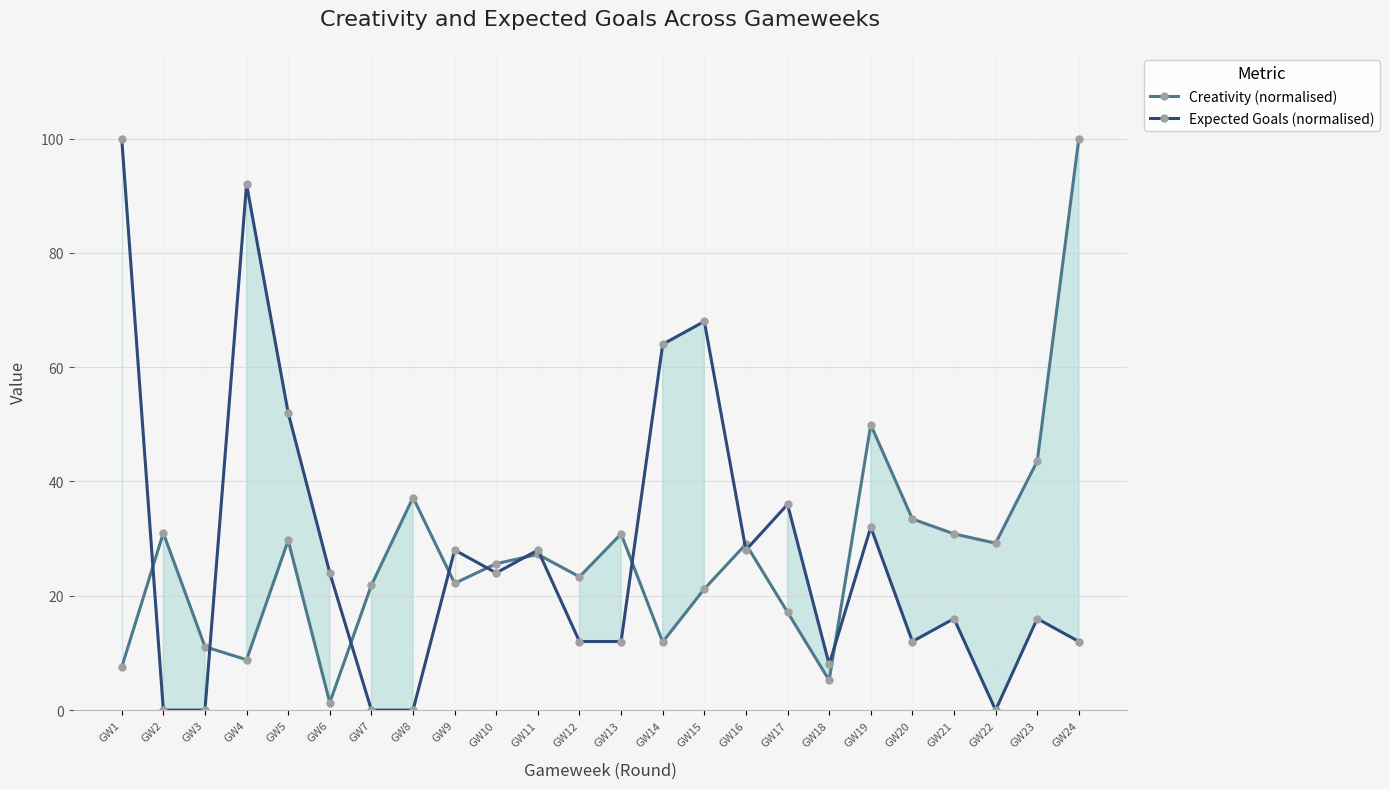

How many categories are shown in the chart?

24